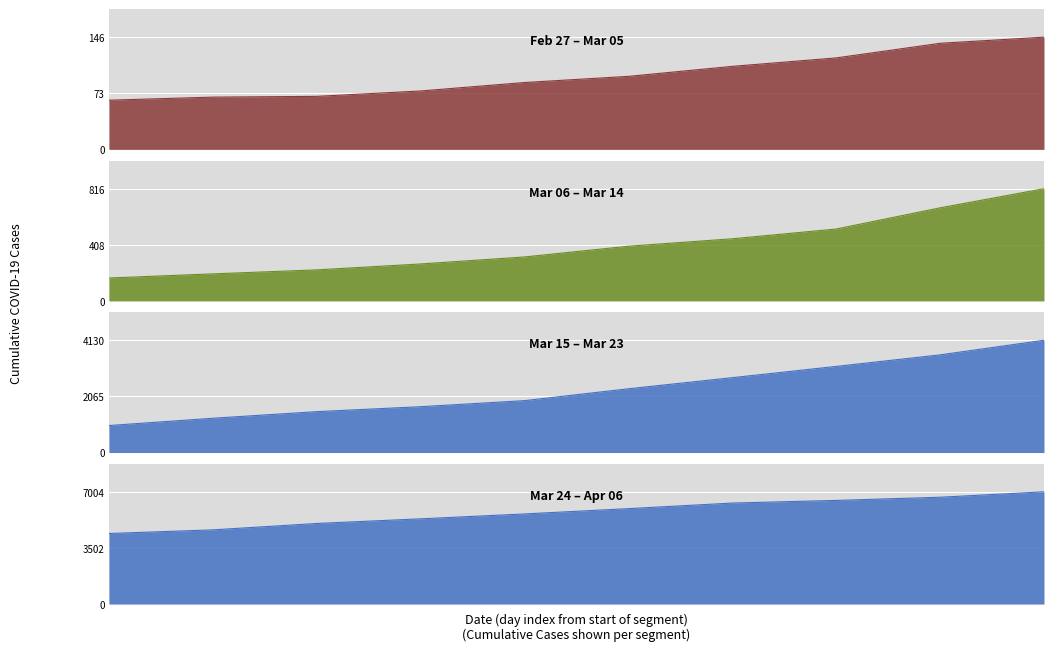

What position from the right is 2020-03-23?

15